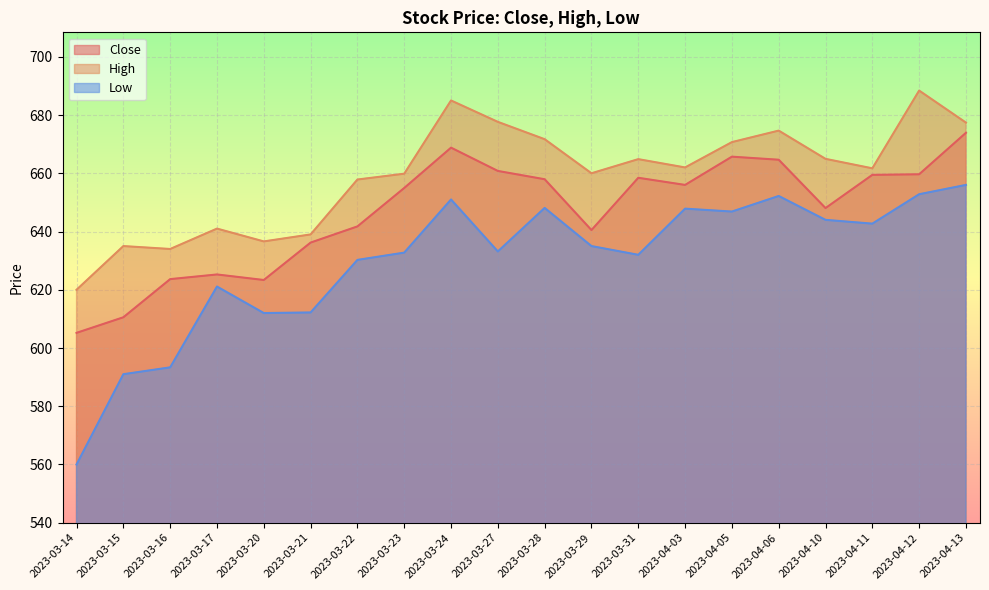

At which label is Low closest to 608?

2023-03-20